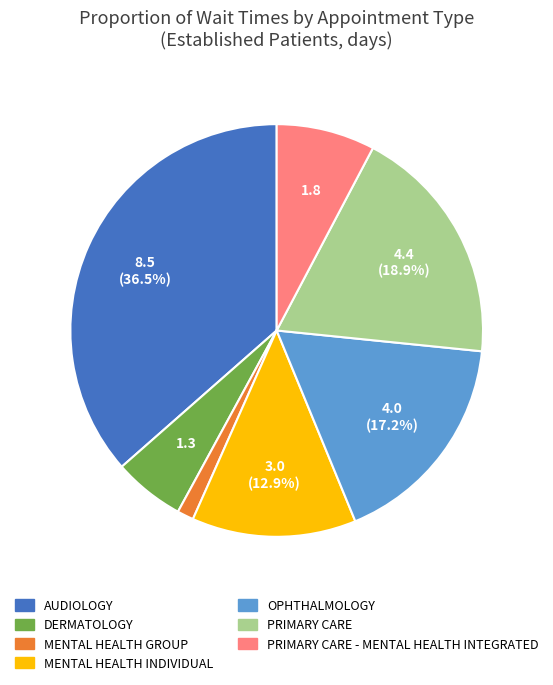

Is there a majority slice in this chart?

No